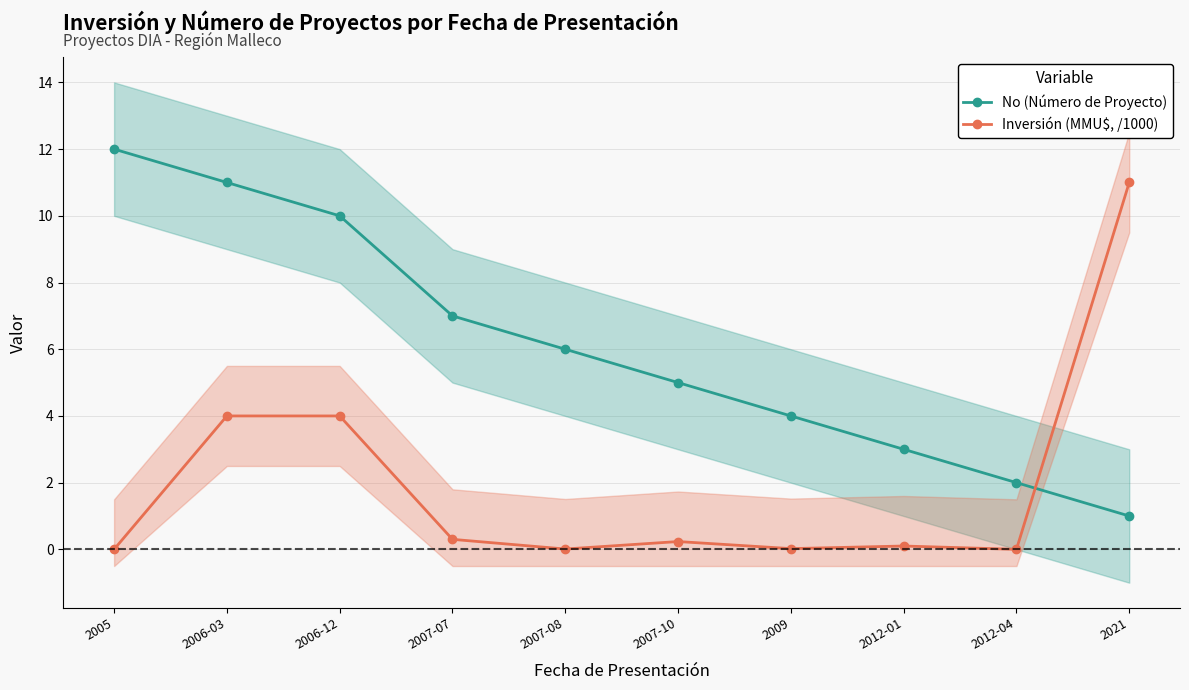

Reading left to right, what are all the values shown in this chart?

No (Número de Proyecto): 2005=12.0	2006-03=11.0	2006-12=10.0	2007-07=7.0	2007-08=6.0	2007-10=5.0	2009=4.0	2012-01=3.0	2012-04=2.0	2021=1.0
Inversión (MMU$, /1000): 2005=0.0	2006-03=4.0	2006-12=4.0	2007-07=0.3	2007-08=0.0	2007-10=0.2	2009=0.0	2012-01=0.1	2012-04=0.0	2021=11.0